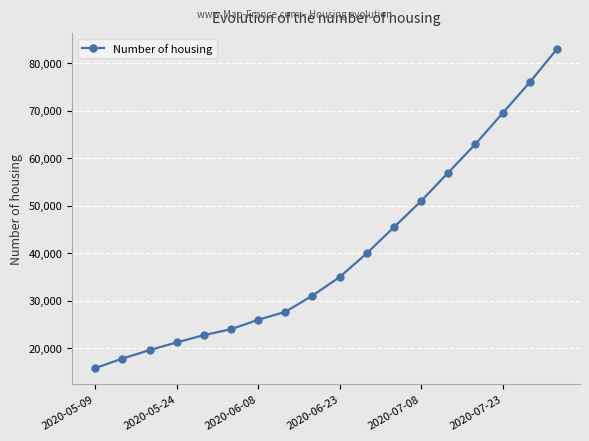

How many data points does each series have?

18